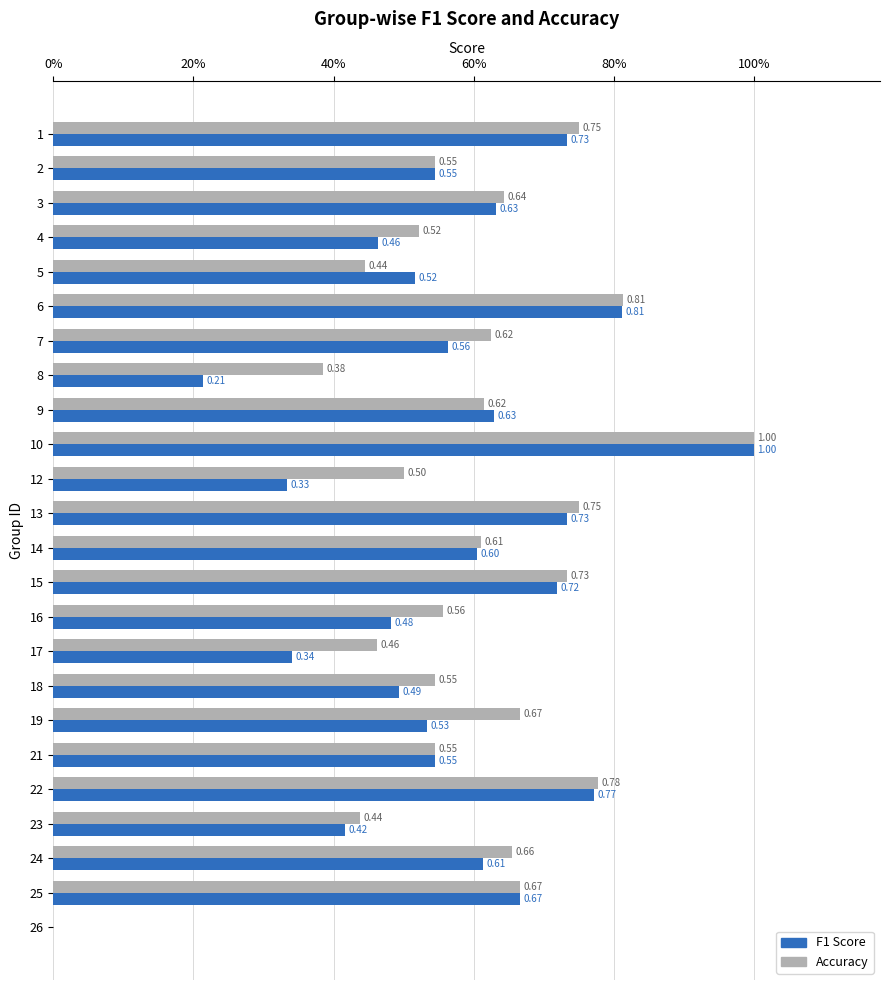

What are all the series names shown in the legend?

F1 Score, Accuracy